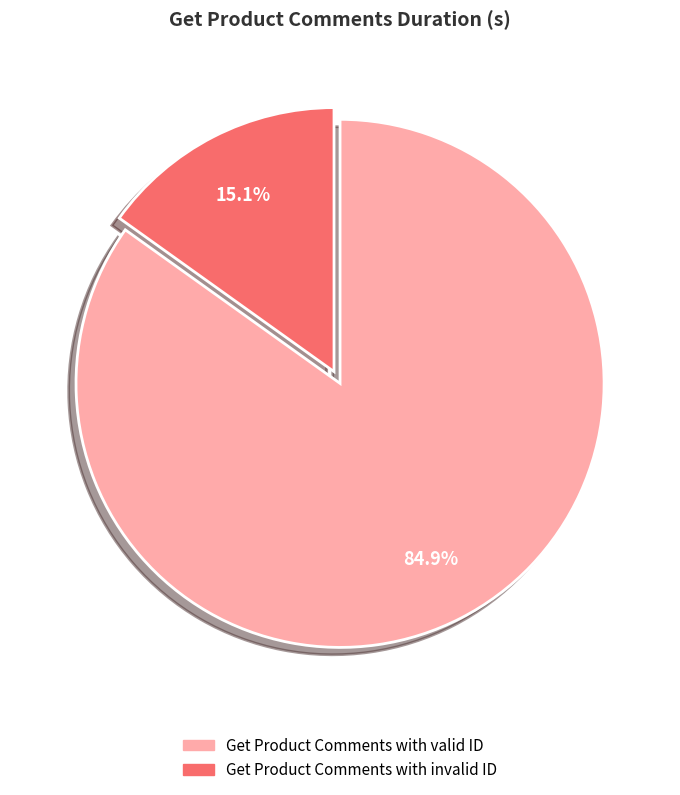

Count the number of slices in the pie.

2